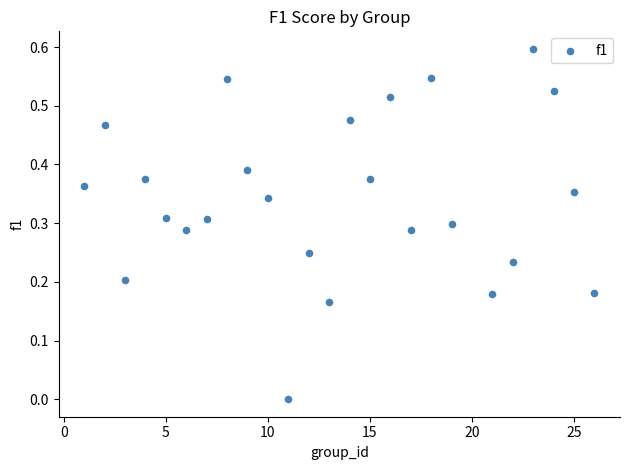

What is the range of X values (max minus min)?

25.0